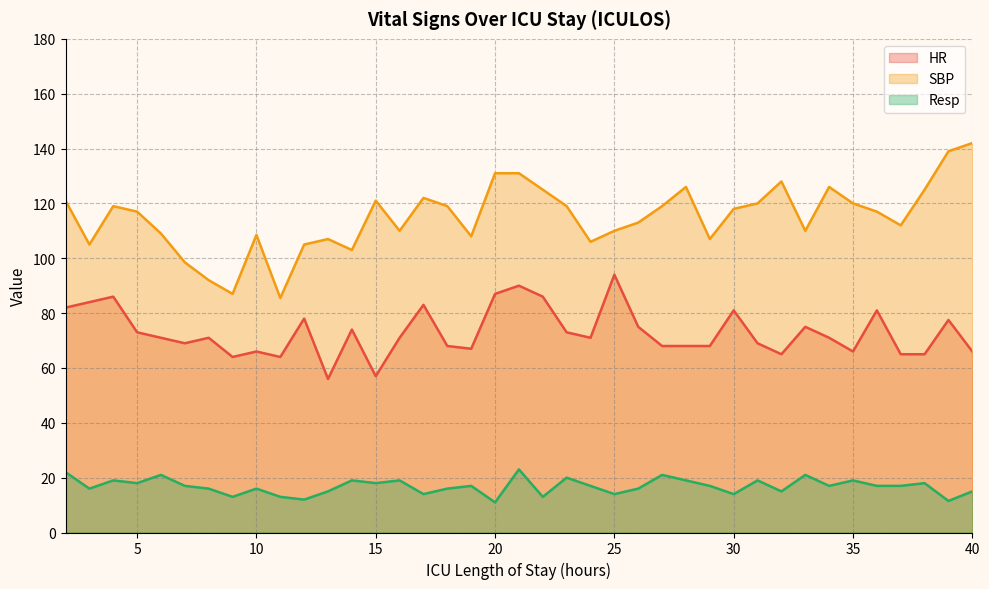

Reading left to right, list all the values displayed in this chart.

HR: 2=82.0	3=84.0	4=86.0	5=73.0	6=71.0	7=69.0	8=71.0	9=64.0	10=66.0	11=64.0	12=78.0	13=56.0	14=74.0	15=57.0	16=71.0	17=83.0	18=68.0	19=67.0	20=87.0	21=90.0	22=86.0	23=73.0	24=71.0	25=94.0	26=75.0	27=68.0	28=68.0	29=68.0	30=81.0	31=69.0	32=65.0	33=75.0	34=71.0	35=66.0	36=81.0	37=65.0	38=65.0	39=77.5	40=66.0
SBP: 2=121.0	3=105.0	4=119.0	5=117.0	6=109.0	7=98.5	8=92.0	9=87.0	10=108.5	11=85.5	12=105.0	13=107.0	14=103.0	15=121.0	16=110.0	17=122.0	18=119.0	19=108.0	20=131.0	21=131.0	22=125.0	23=119.0	24=106.0	25=110.0	26=113.0	27=119.0	28=126.0	29=107.0	30=118.0	31=120.0	32=128.0	33=110.0	34=126.0	35=120.0	36=117.0	37=112.0	38=125.0	39=139.0	40=142.0
Resp: 2=22.0	3=16.0	4=19.0	5=18.0	6=21.0	7=17.0	8=16.0	9=13.0	10=16.0	11=13.0	12=12.0	13=15.0	14=19.0	15=18.0	16=19.0	17=14.0	18=16.0	19=17.0	20=11.0	21=23.0	22=13.0	23=20.0	24=17.0	25=14.0	26=16.0	27=21.0	28=19.0	29=17.0	30=14.0	31=19.0	32=15.0	33=21.0	34=17.0	35=19.0	36=17.0	37=17.0	38=18.0	39=11.5	40=15.0